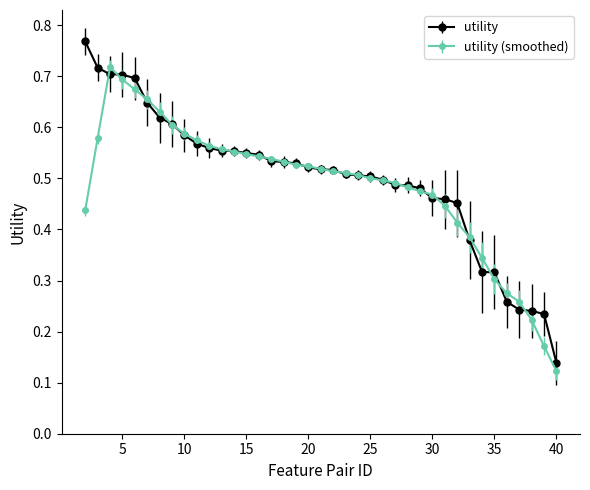

True or false: utility (smoothed) has more than 0 interior local peaks.

True